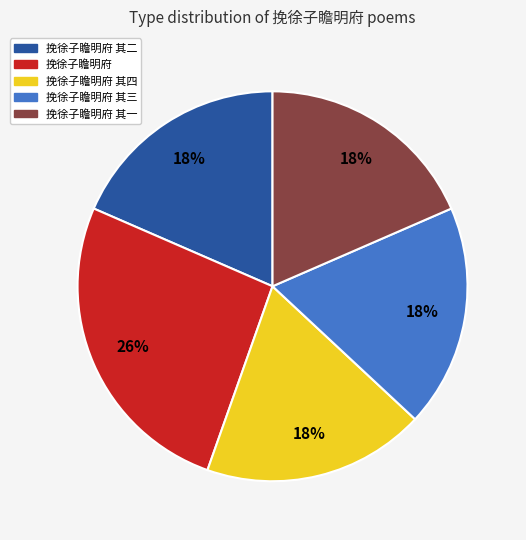

Is 挽徐子瞻明府 其一 the majority of the pie?

No